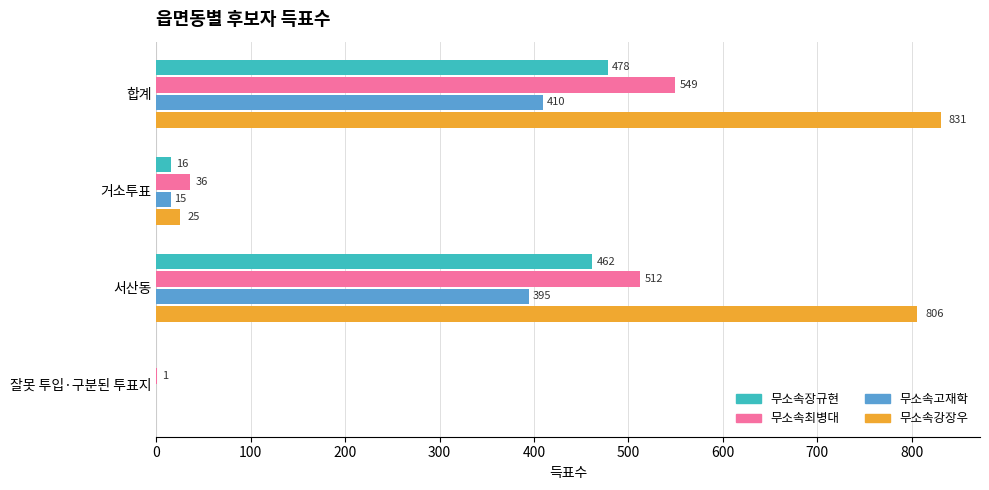

Which series changed the most between 서산동 and 잘못 투입·구분된 투표지?

무소속강장우